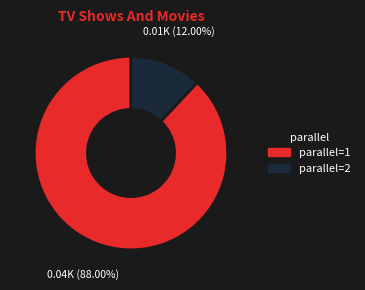

How many slices are in this pie chart?

2